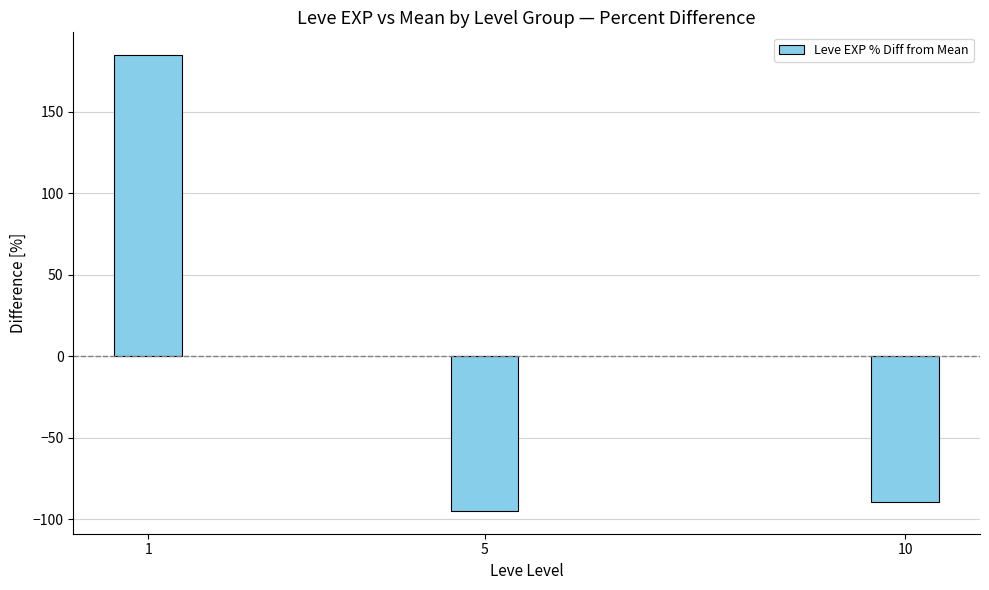

What is the difference between the maximum and minimum values?

279.9